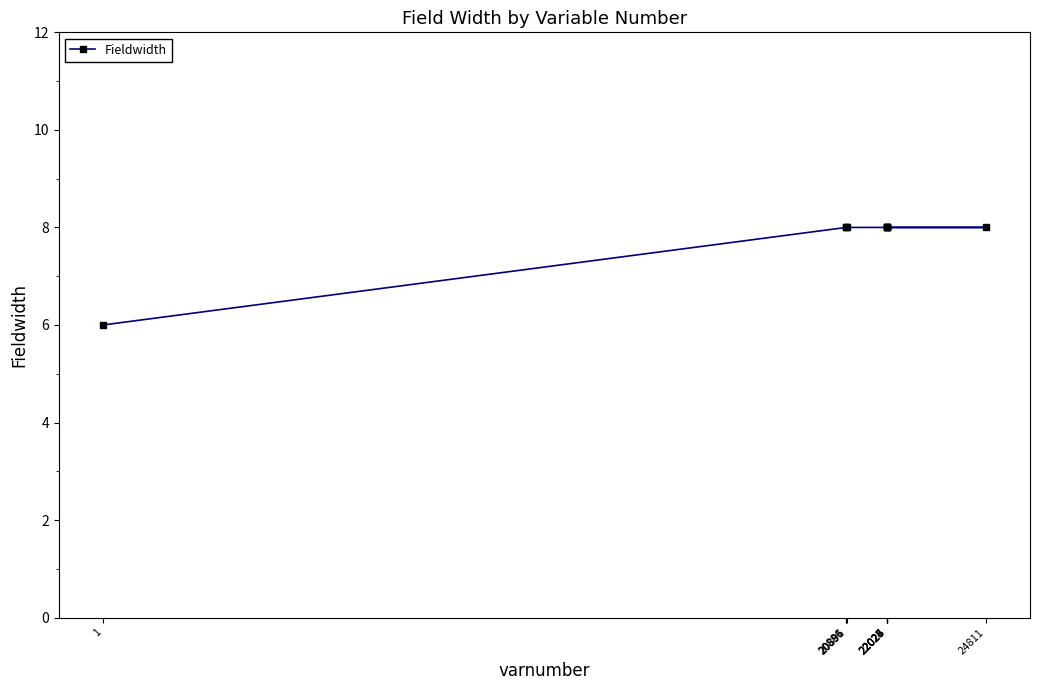

Does the chart have visible grid lines?

No